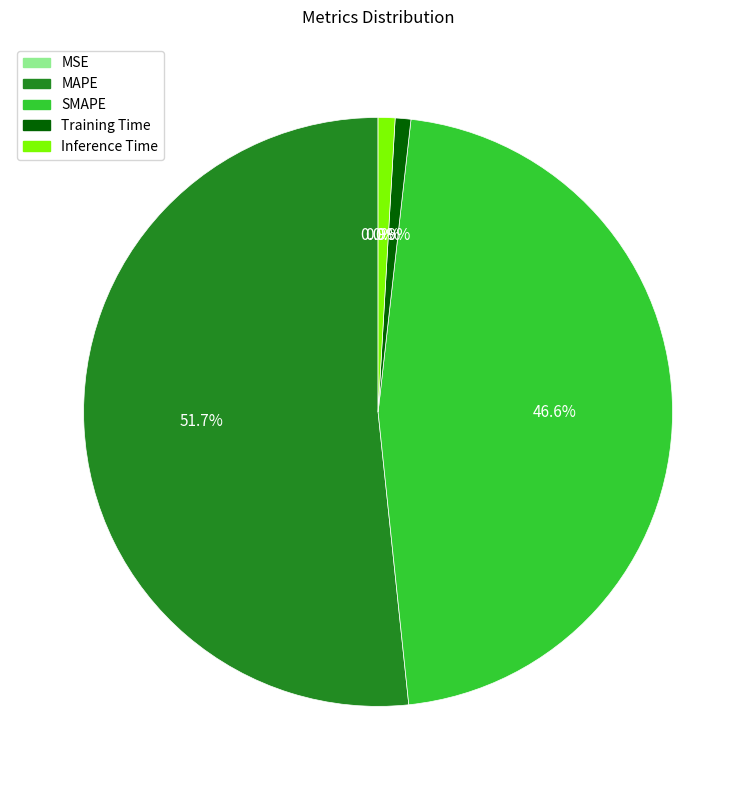

What percentage do Training Time and MAPE together represent?

52.5%